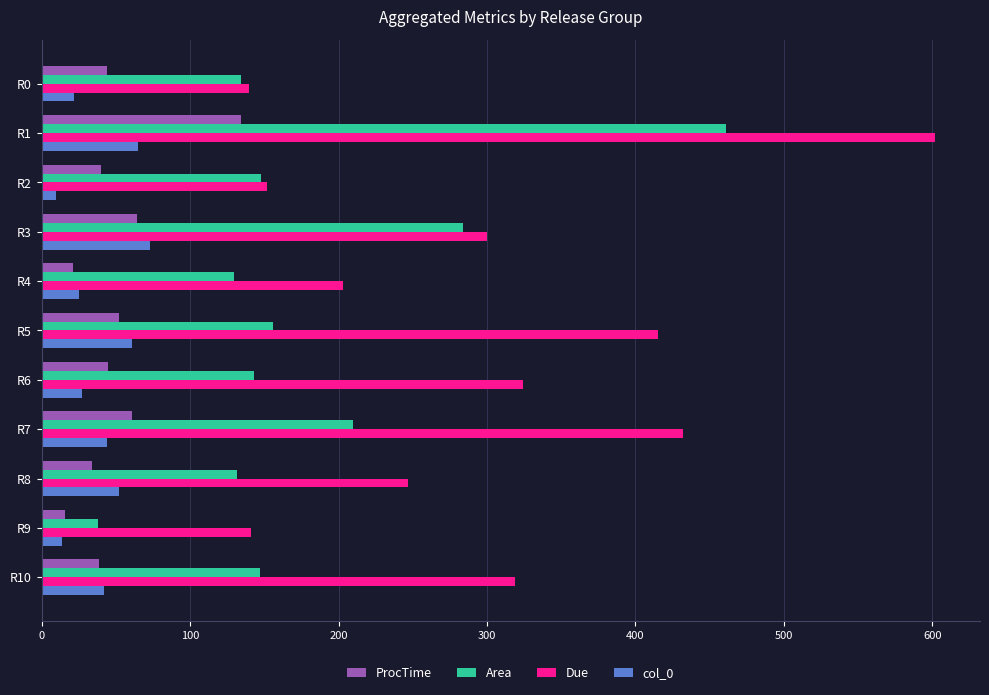

Which series has the largest range (max minus min)?

Due